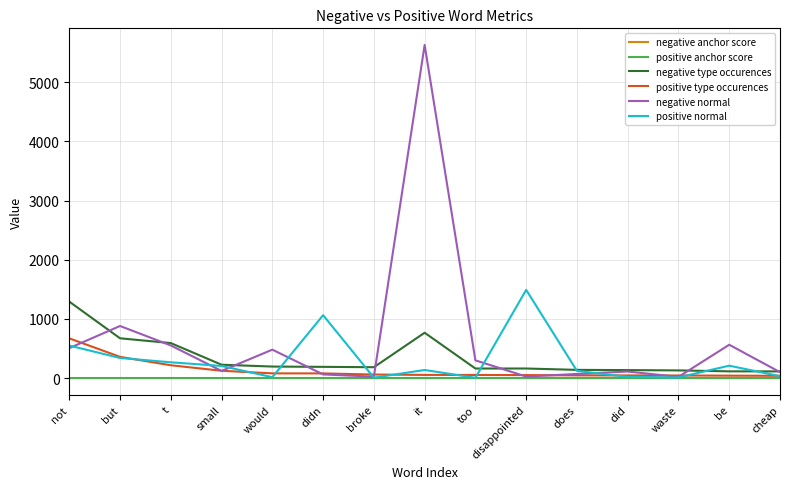

The value of positive normal at not is 911.6. True or false?

False